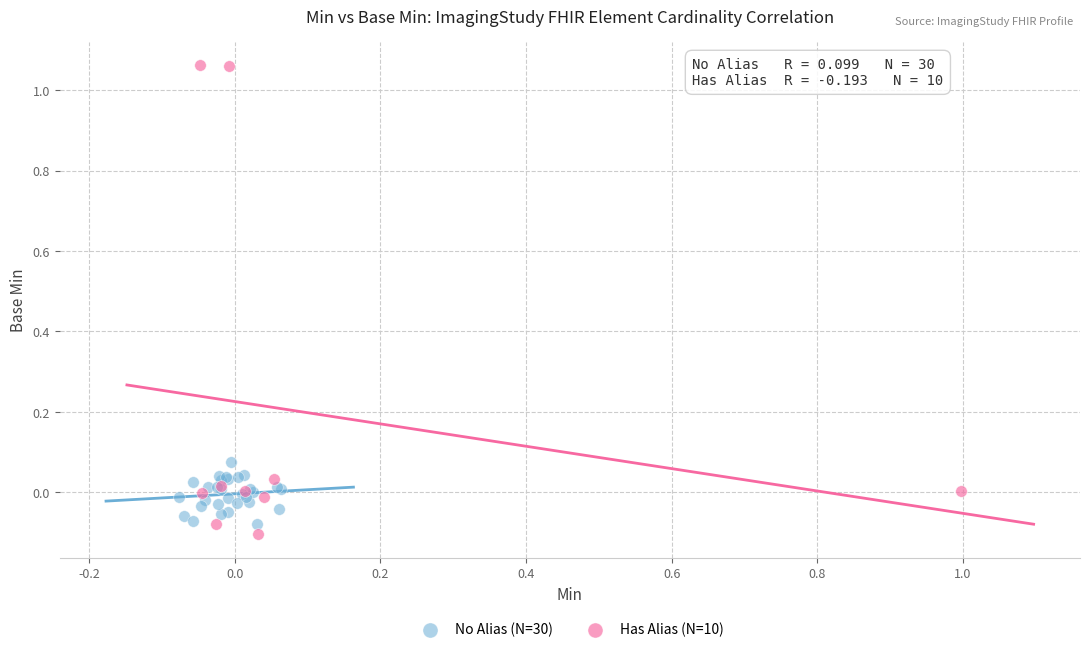

Which series contains the highest Y value?

Has Alias (N=10)